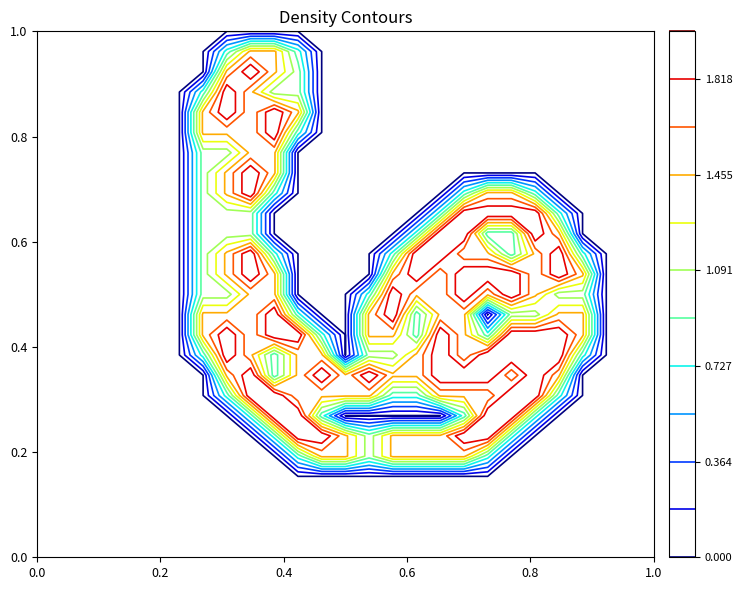

What is the greatest value displayed?

2.0